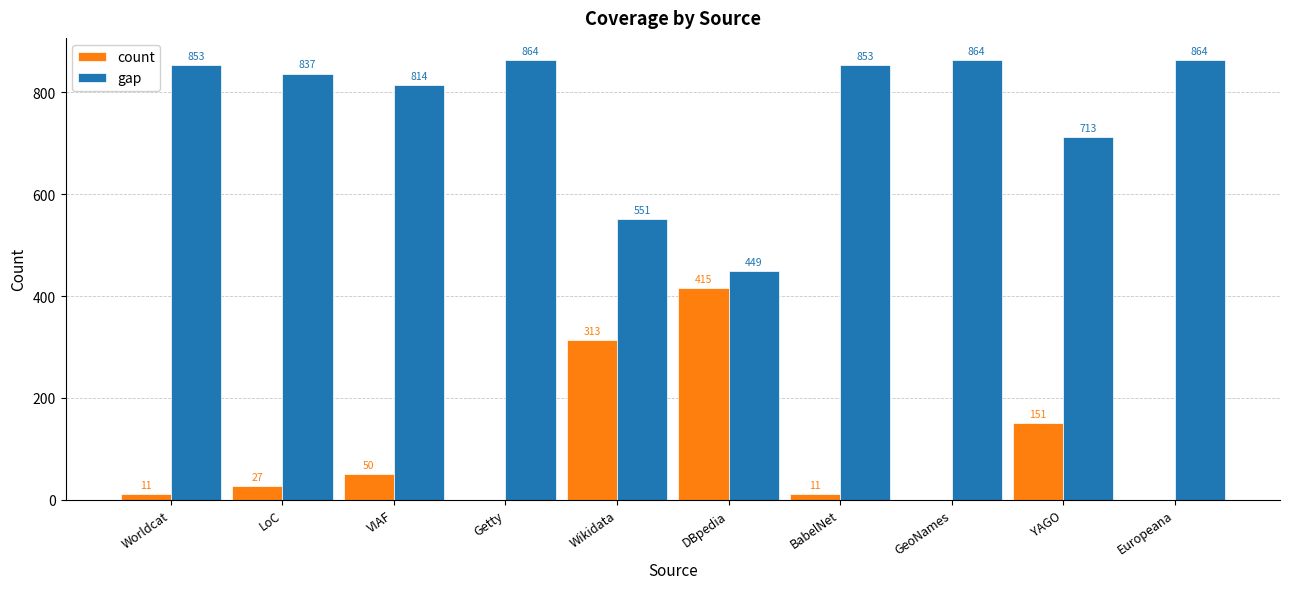

Reading left to right, list all the values displayed in this chart.

count: Worldcat=11	LoC=27	VIAF=50	Getty=0	Wikidata=313	DBpedia=415	BabelNet=11	GeoNames=0	YAGO=151	Europeana=0
gap: Worldcat=853	LoC=837	VIAF=814	Getty=864	Wikidata=551	DBpedia=449	BabelNet=853	GeoNames=864	YAGO=713	Europeana=864